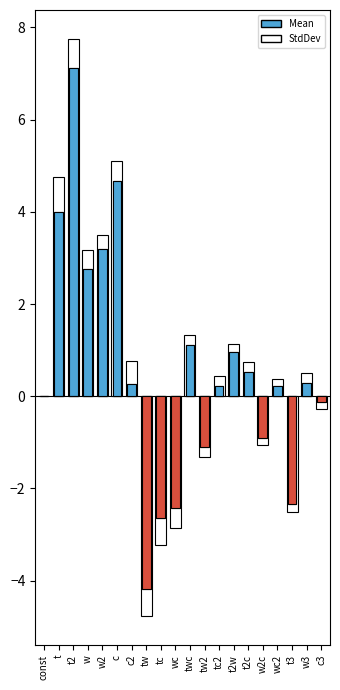

List the series in order of their peak value, lowest first.

StdDev, Mean